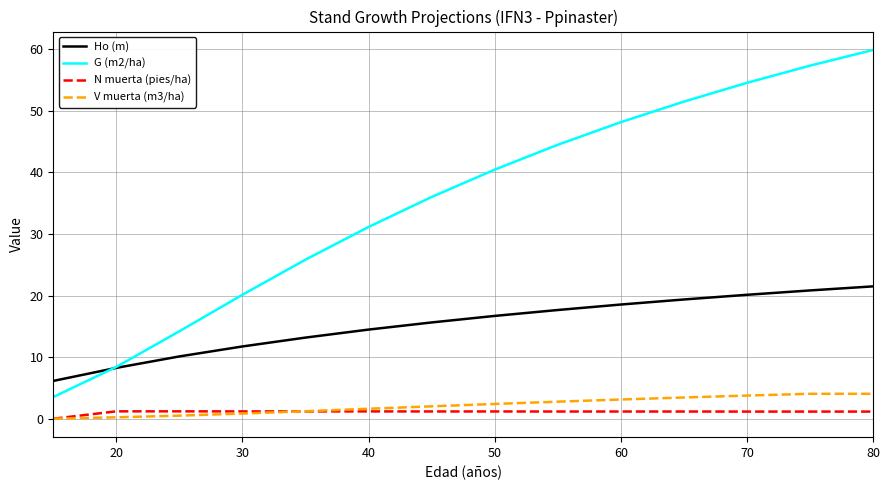

What are all the series names shown in the legend?

Ho (m), G (m2/ha), N muerta (pies/ha), V muerta (m3/ha)